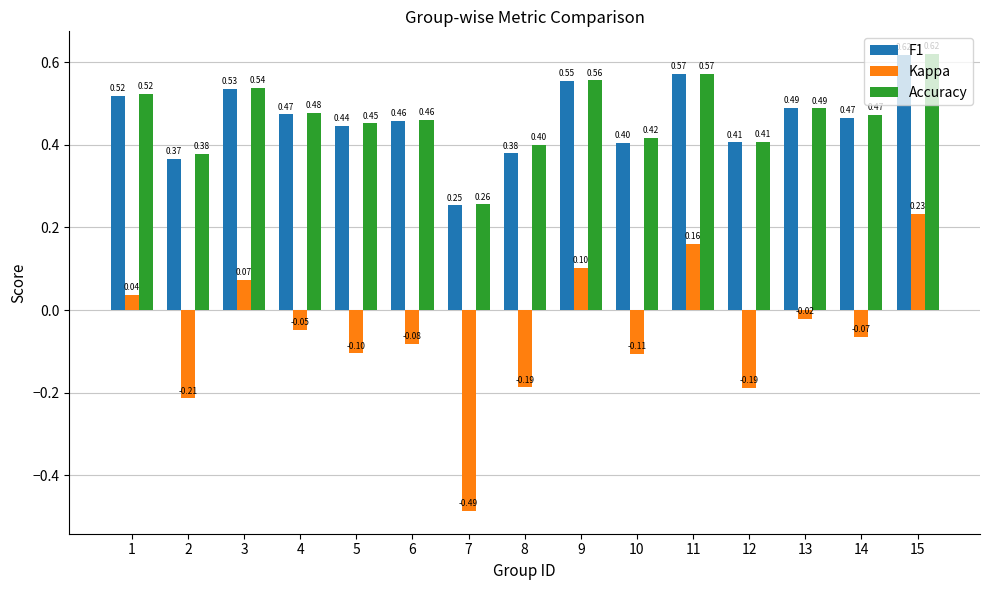

Between 1 and 13, which series saw the biggest shift?

Kappa